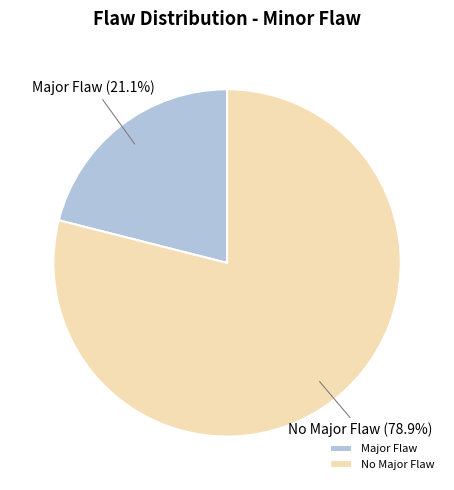

Combined, do Major Flaw and No Major Flaw account for over 50%?

Yes